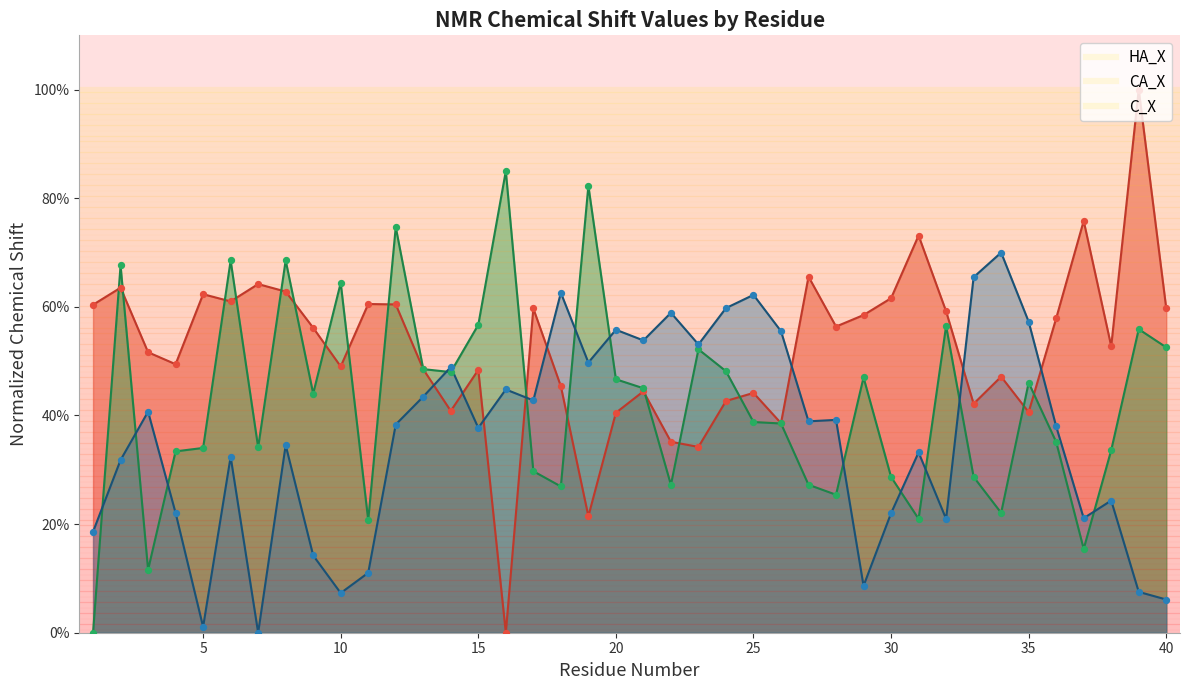

Is the value of HA_UCBShift at 37 greater than the value of C_X at 16?

Yes